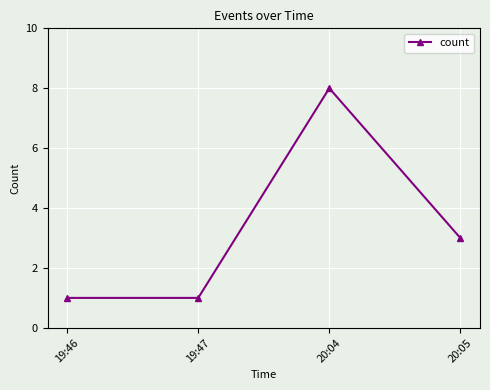

Reading left to right, list all the values displayed in this chart.

19:46=1	19:47=1	20:04=8	20:05=3